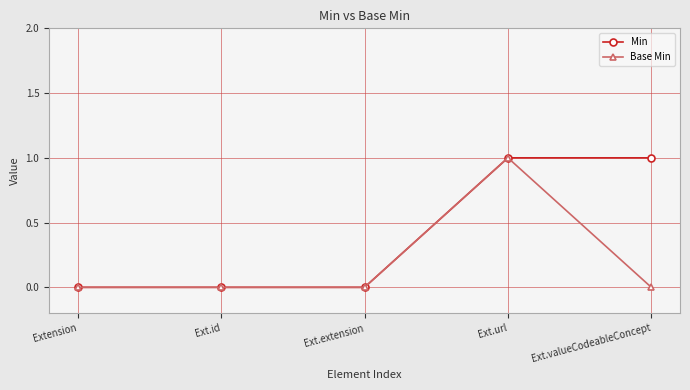

Between Extension and Ext.valueCodeableConcept, which series saw the biggest shift?

Min